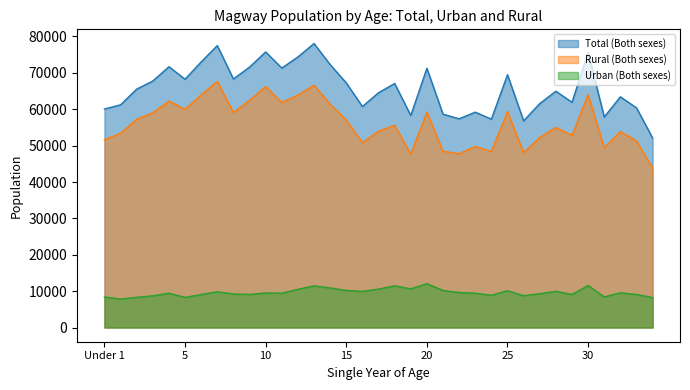

Count the number of data series in this chart.

3